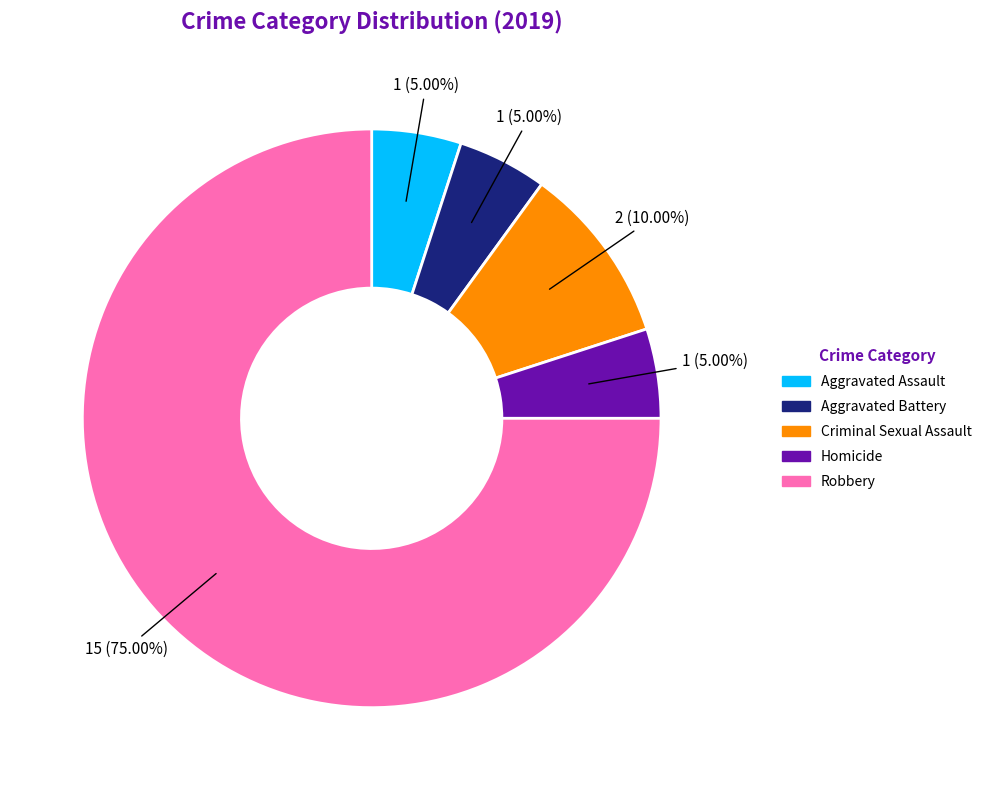

To the nearest percent, what is the difference between the largest and smallest slice percentages?

70%